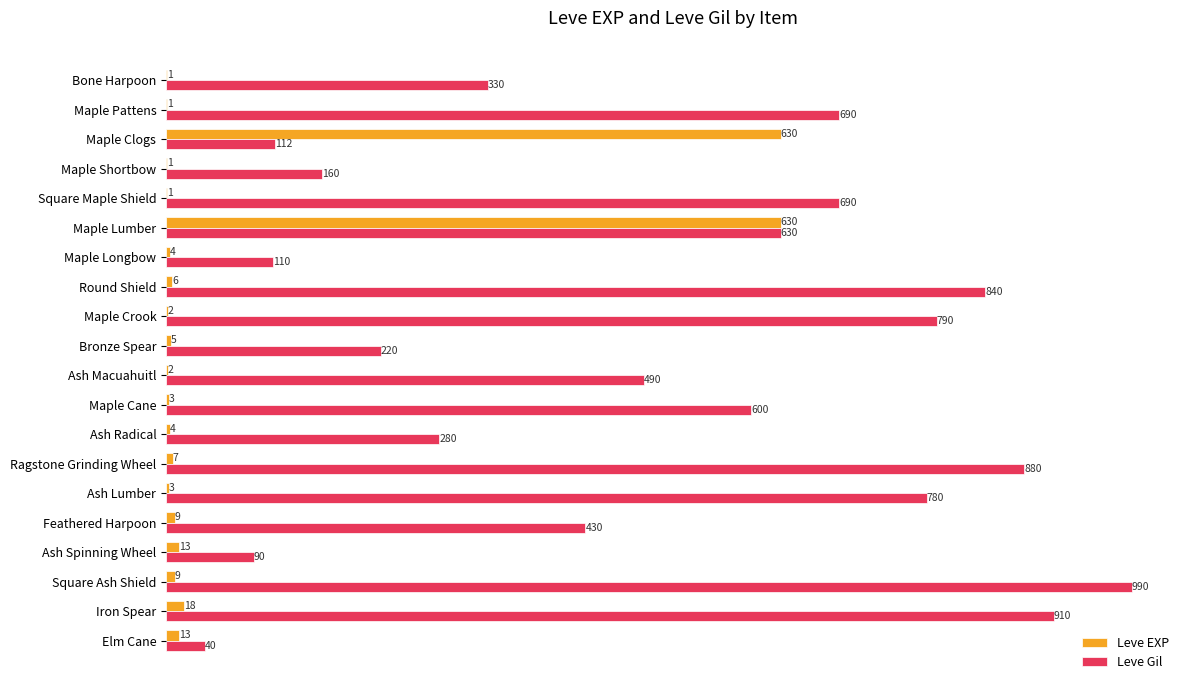

How many data points does each series have?

20